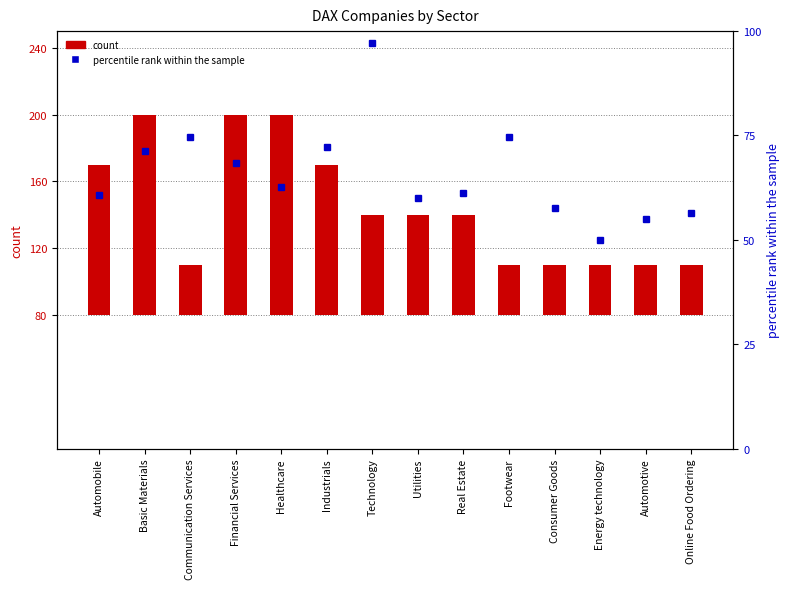

Is the value of count at Consumer Goods greater than the value of percentile rank within the sample at Basic Materials?

No